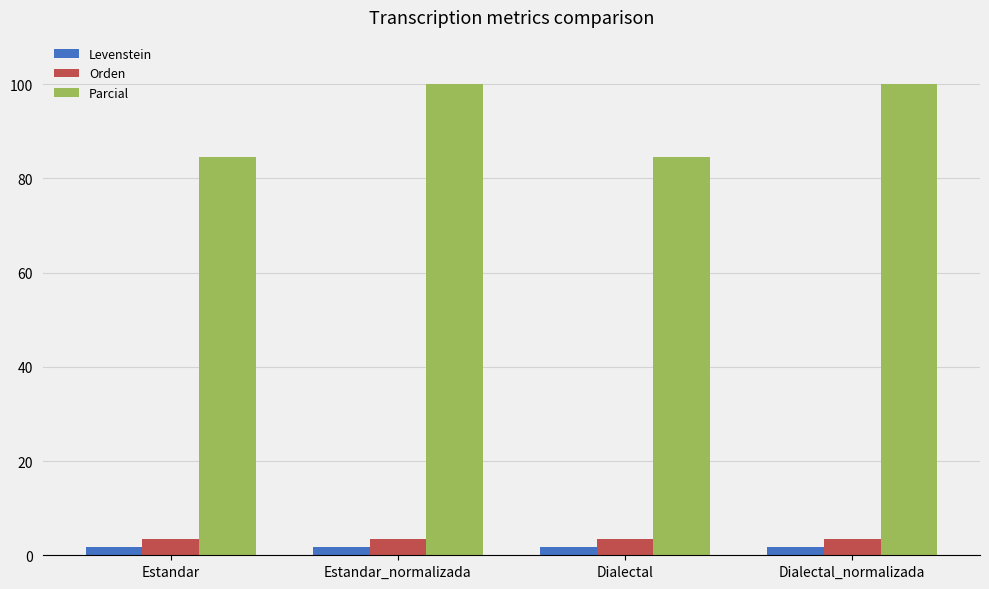

How many distinct data groups are displayed?

3